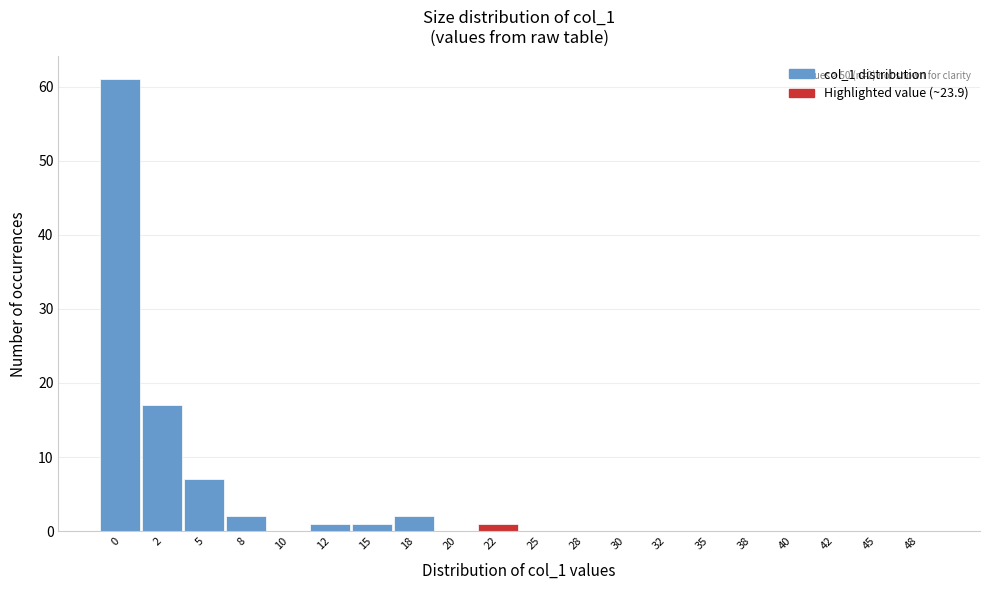

The chart shows a value of -21 at 38. True or false?

False